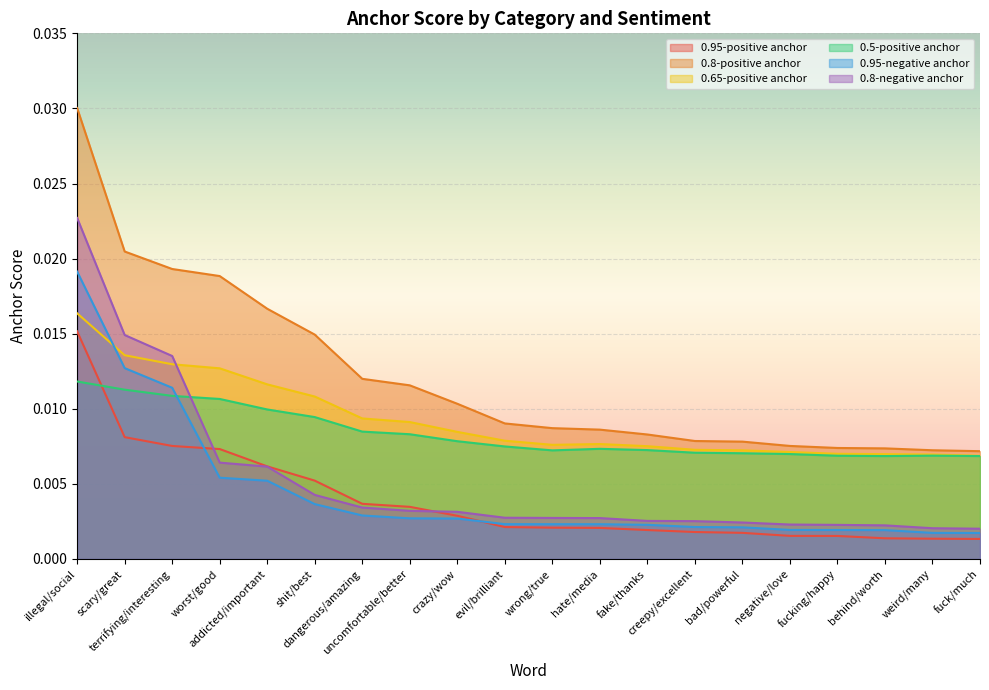

What is the label of the 18th point from the left?

behind/worth